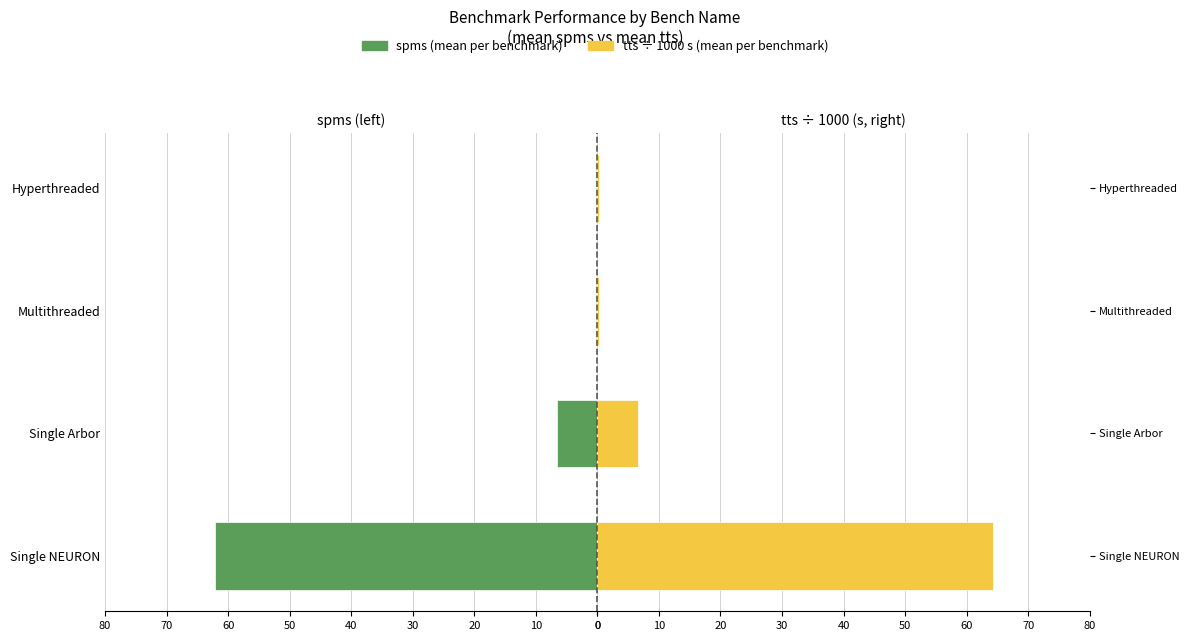

What is the value of the tts (÷1000 s) bar at the 3rd from the left?

0.3